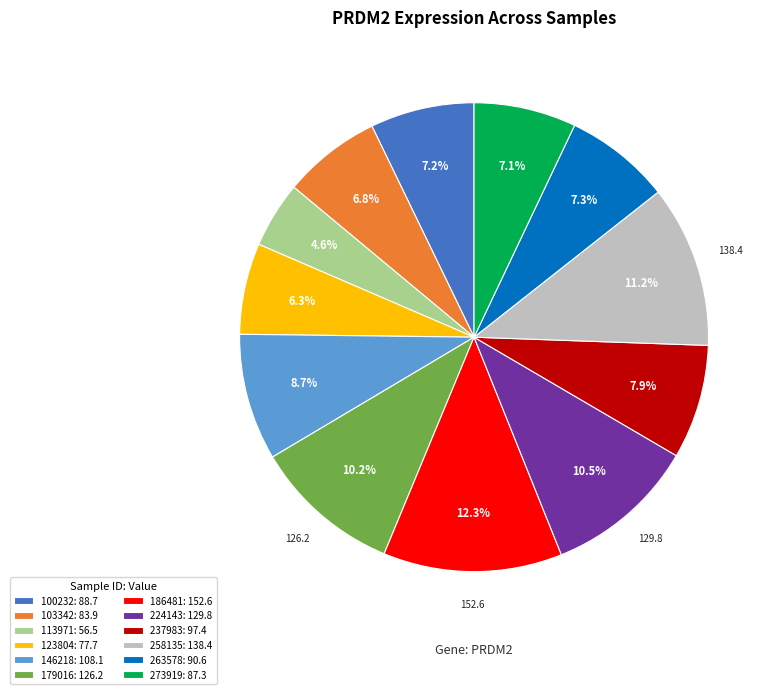

Which has a higher value, 179016: 126.2 or 263578: 90.6?

179016: 126.2